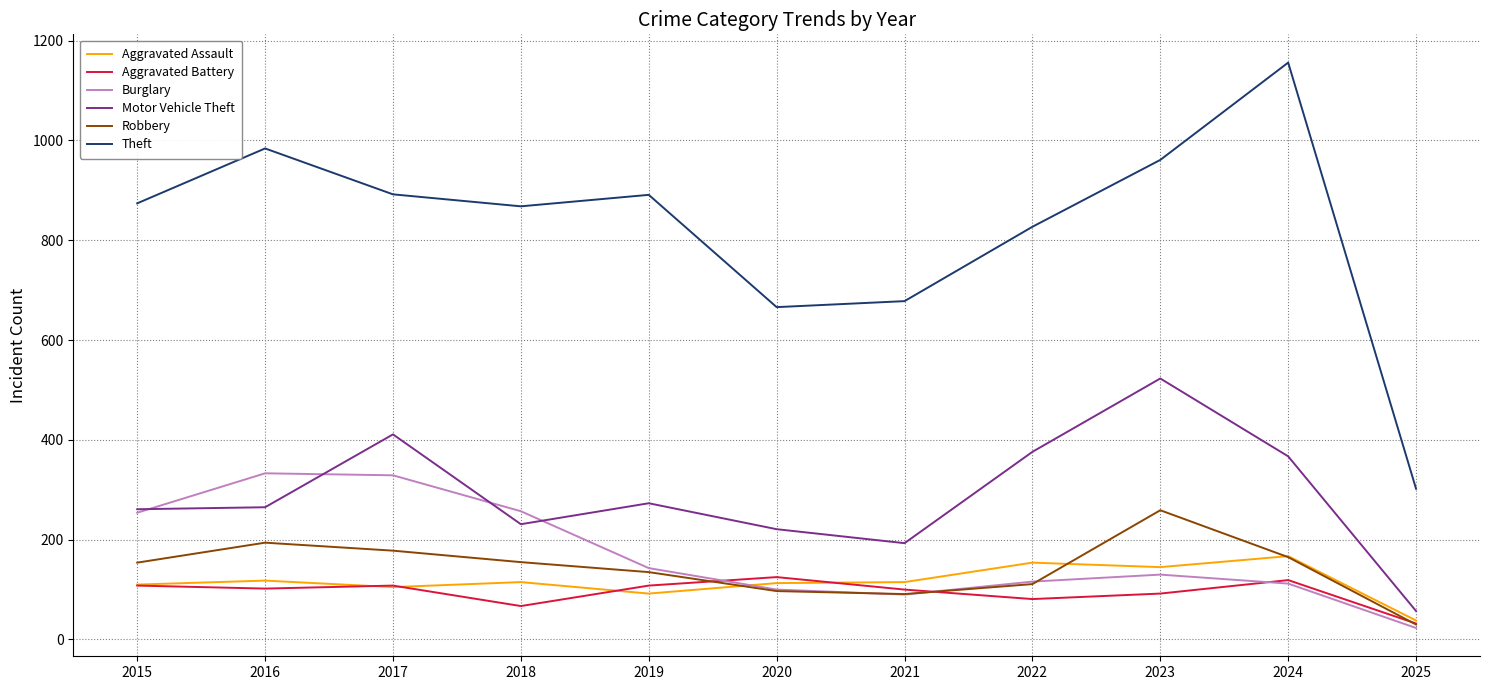

True or false: Aggravated Assault and Aggravated Battery cross at least once.

True